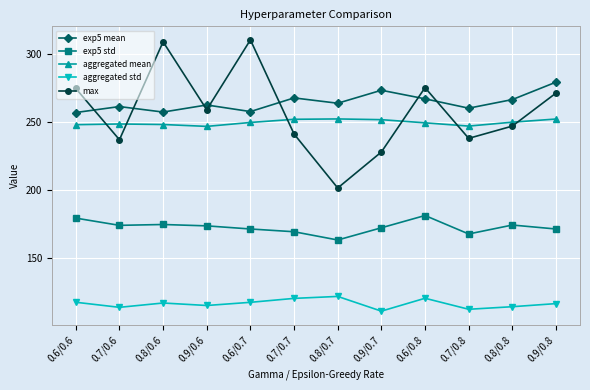

What are all the series names shown in the legend?

exp5 mean, exp5 std, aggregated mean, aggregated std, max